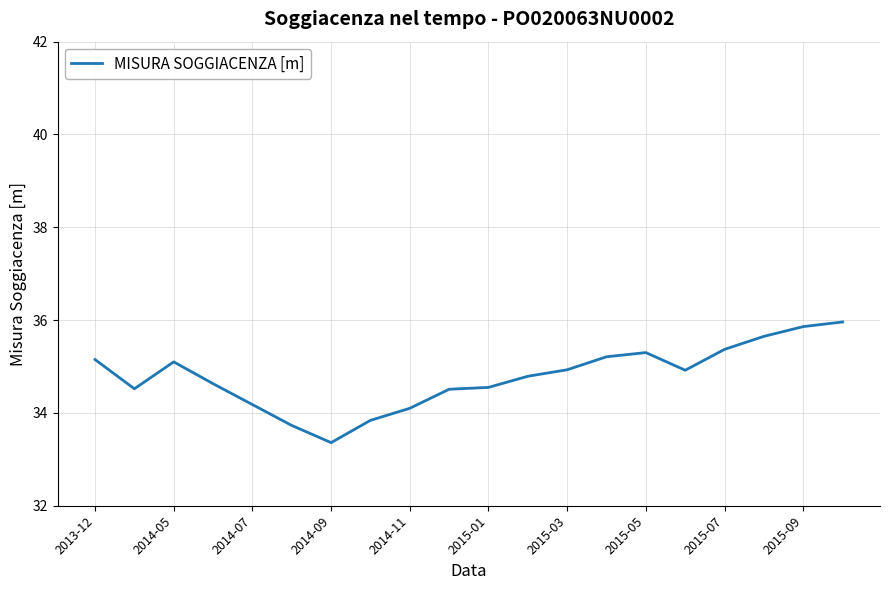

What is the smallest value displayed?

33.4